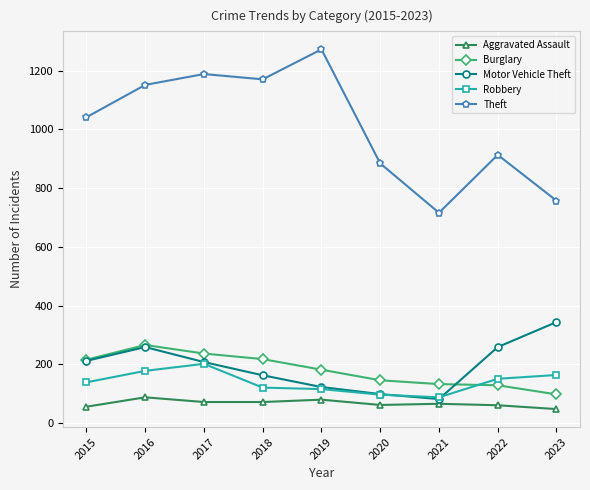

True or false: Burglary and Aggravated Assault intersect in this chart.

False